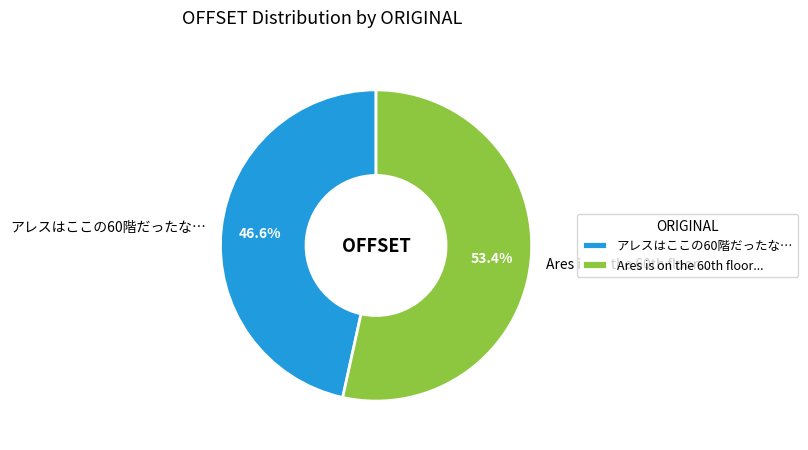

To the nearest percent, what percentage of the pie is アレスはここの60階だったな…?

47%